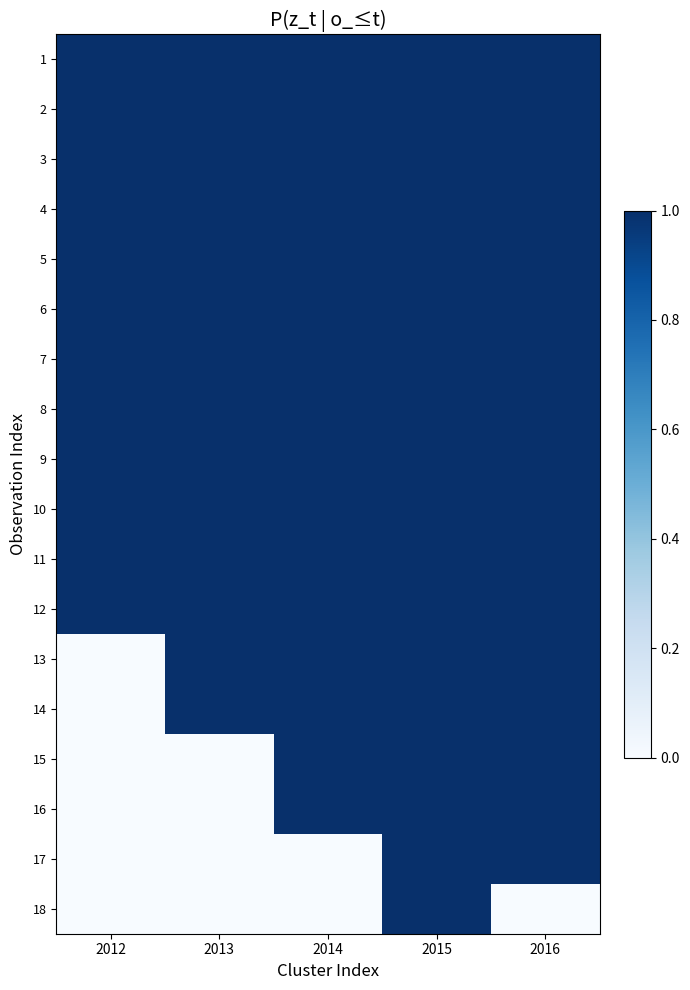

Which series has the largest total across all categories?

1